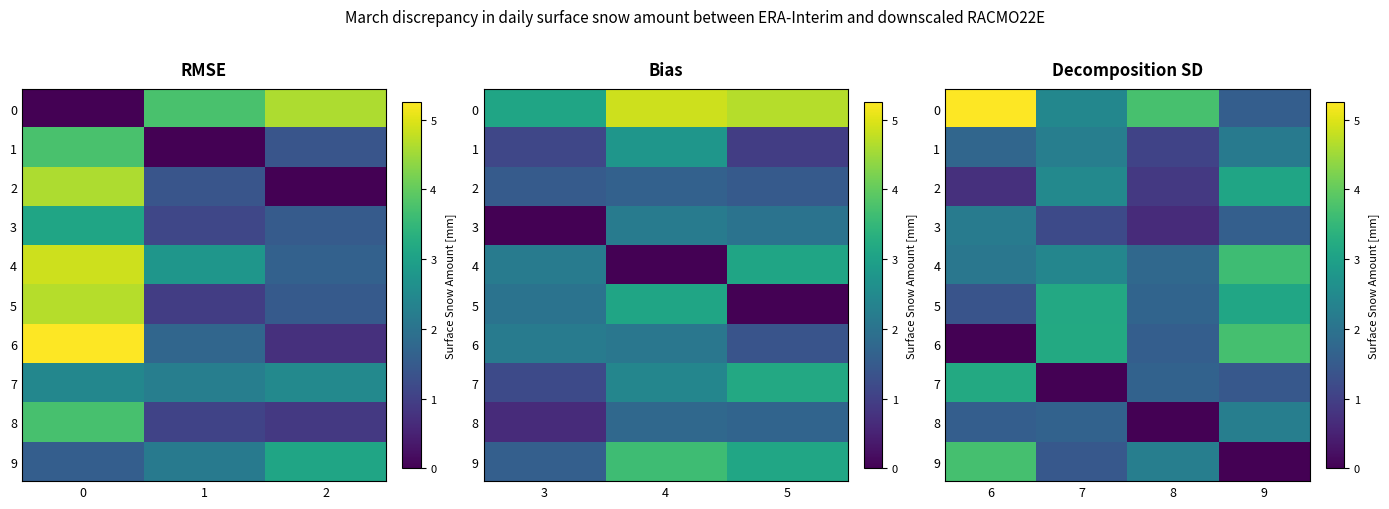

What is the maximum value shown in the chart?

5.3